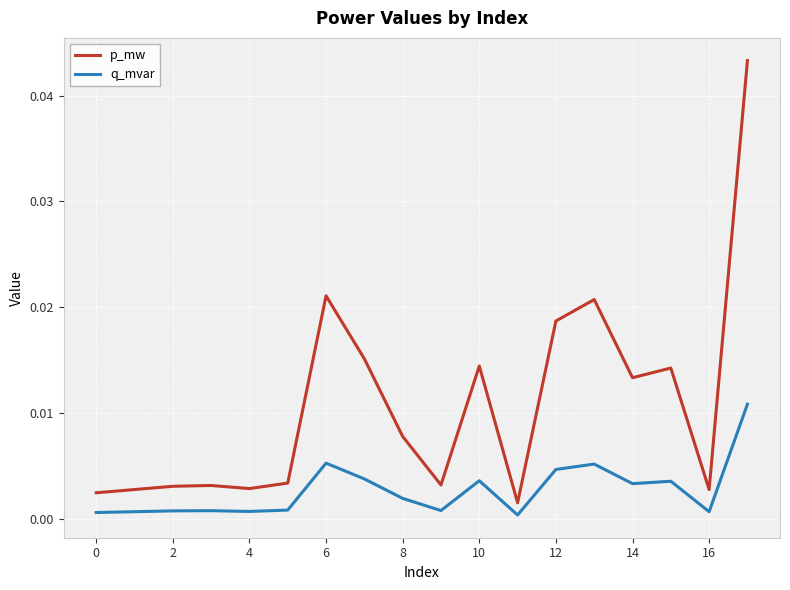

True or false: p_mw and q_mvar cross at least once.

False